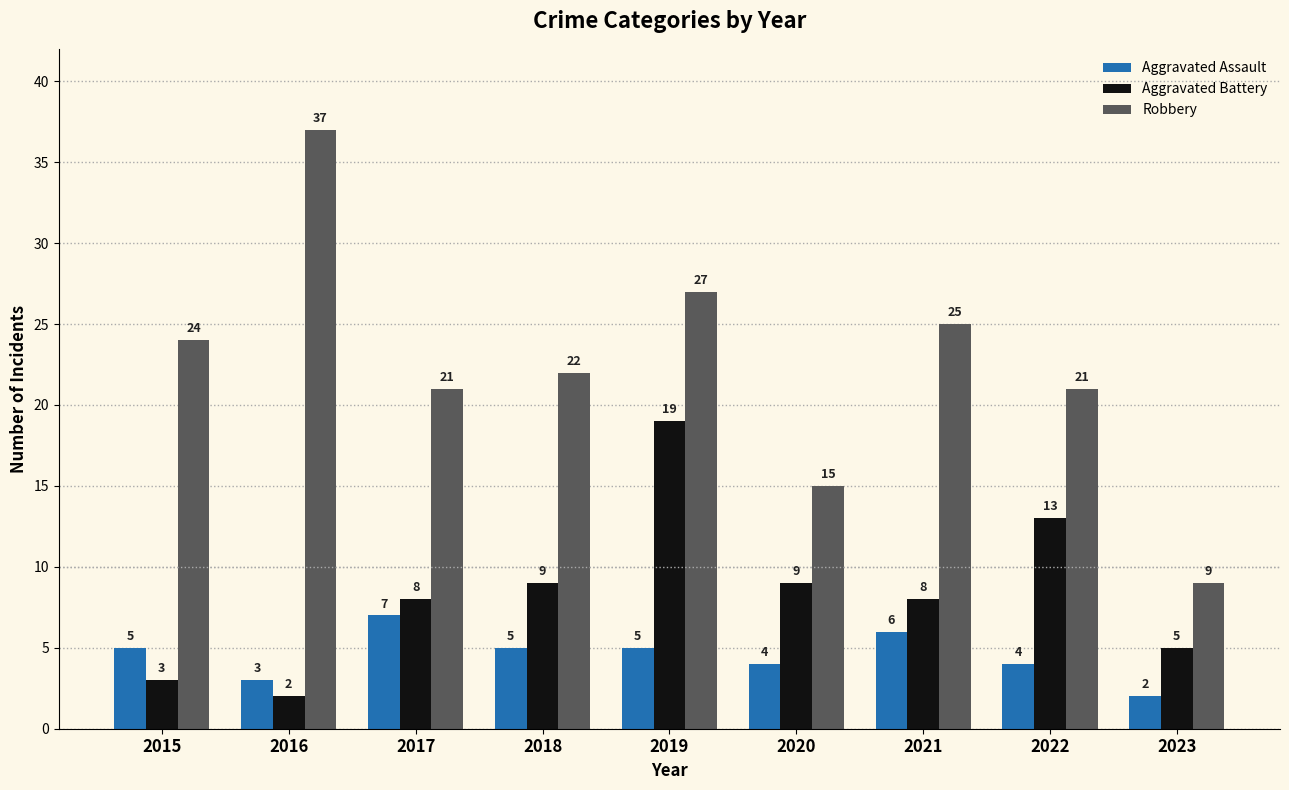

What is the value of the Aggravated Assault bar at the 7th from the left?

6